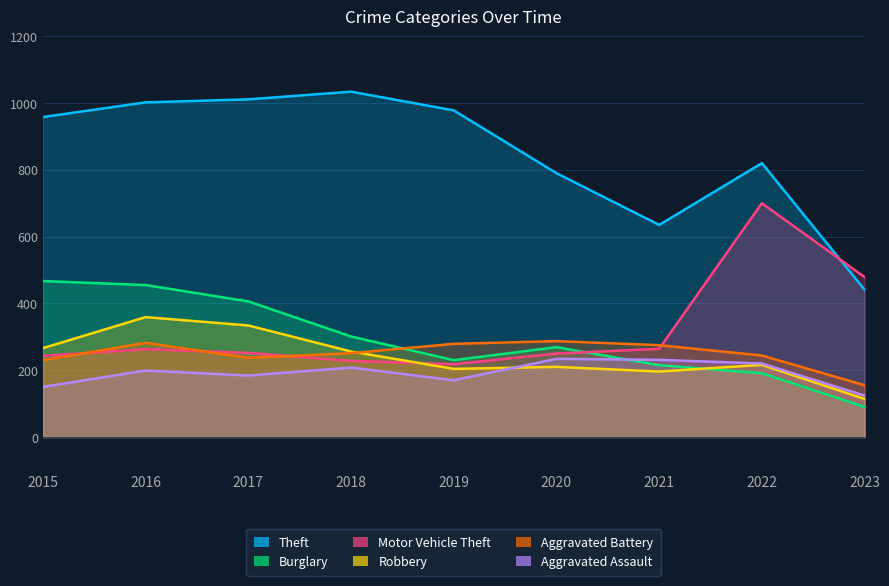

What is the highest value of the Aggravated Battery series?

287